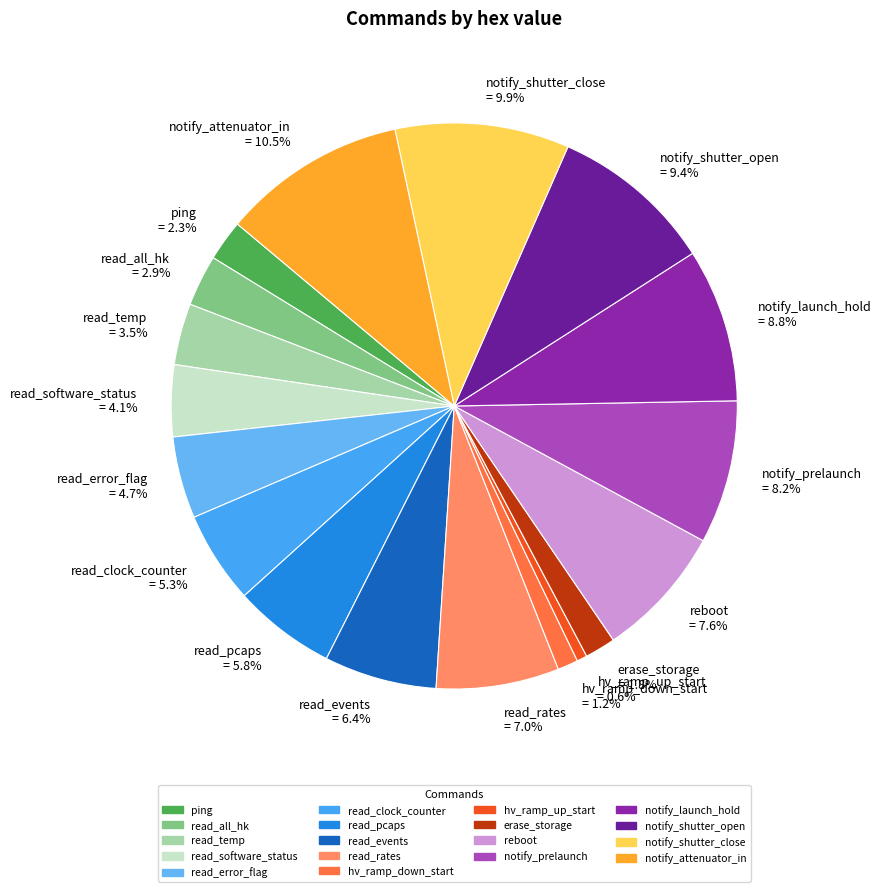

Which category has the smallest portion of the pie?

hv_ramp_up_start